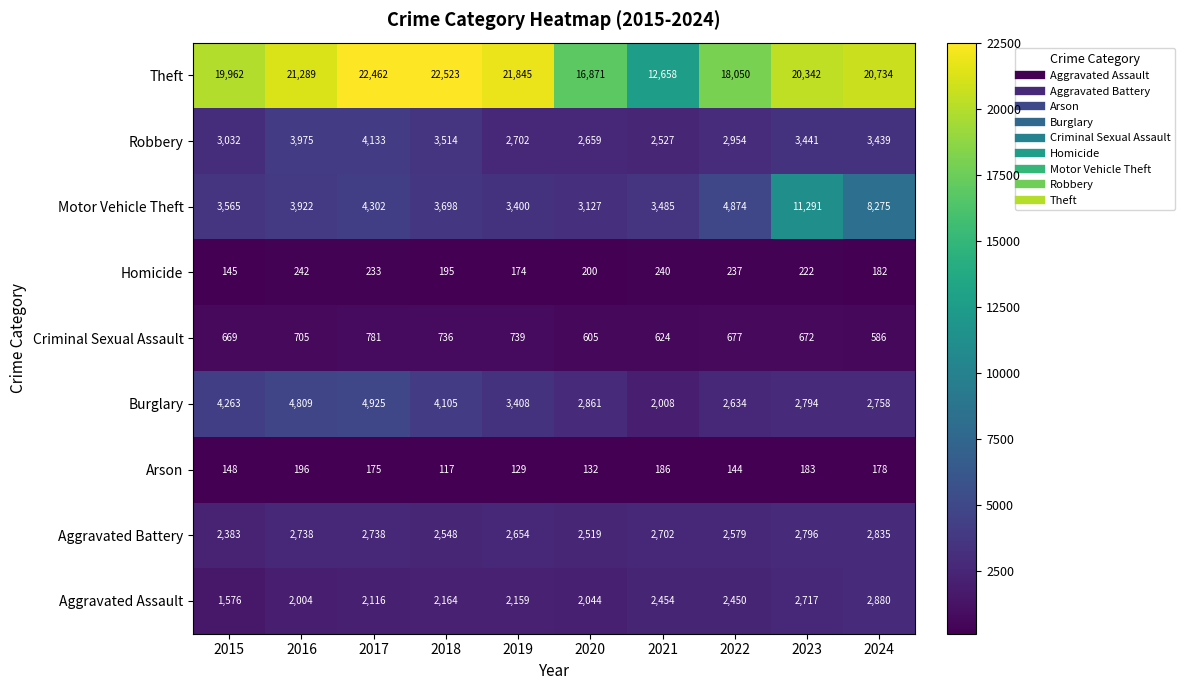

What is the total value across all series at 2017?

41865